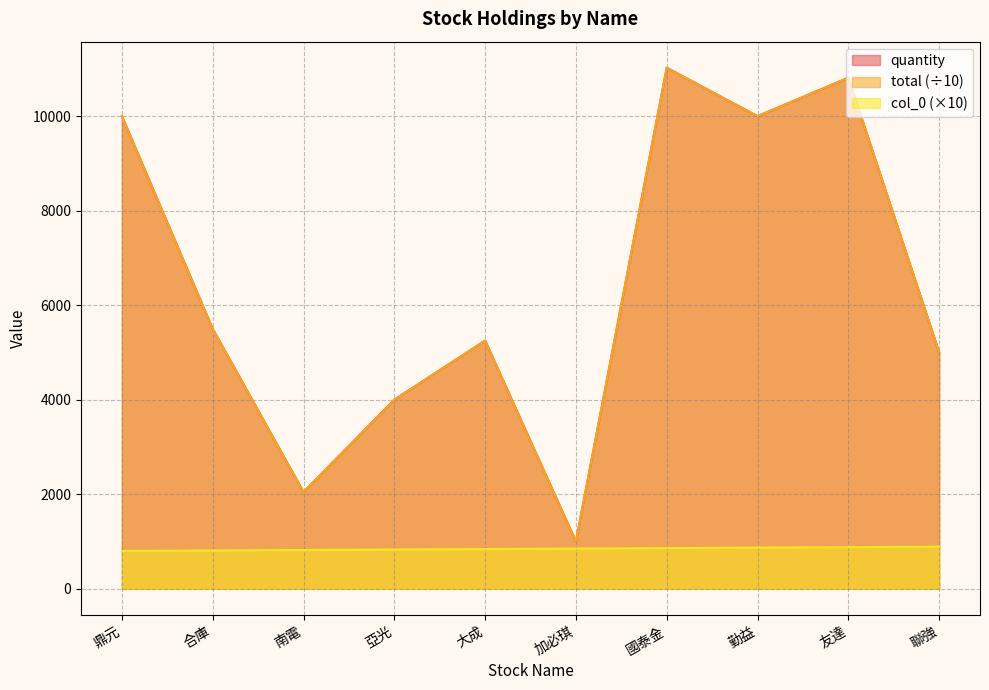

The total series shows 1540 at 大成. True or false?

False